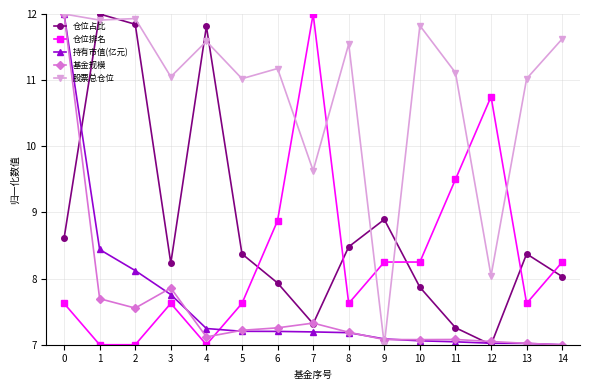

Is the value of 持有市值(亿元) at 8 greater than the value of 仓位排名 at 6?

No